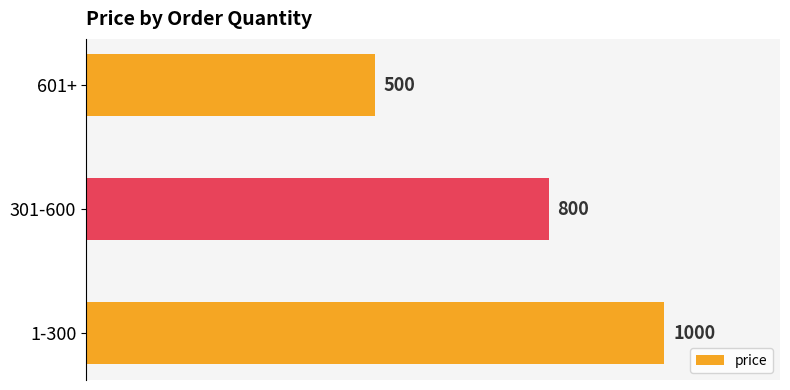

Rank the categories by value from highest to lowest.

1-300, 301-600, 601+